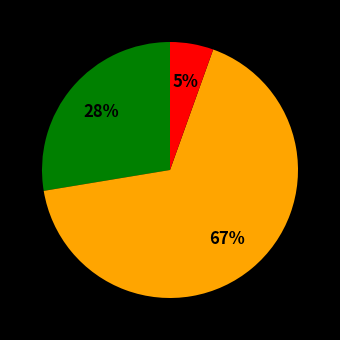

To the nearest percent, what is the average slice percentage?

33%